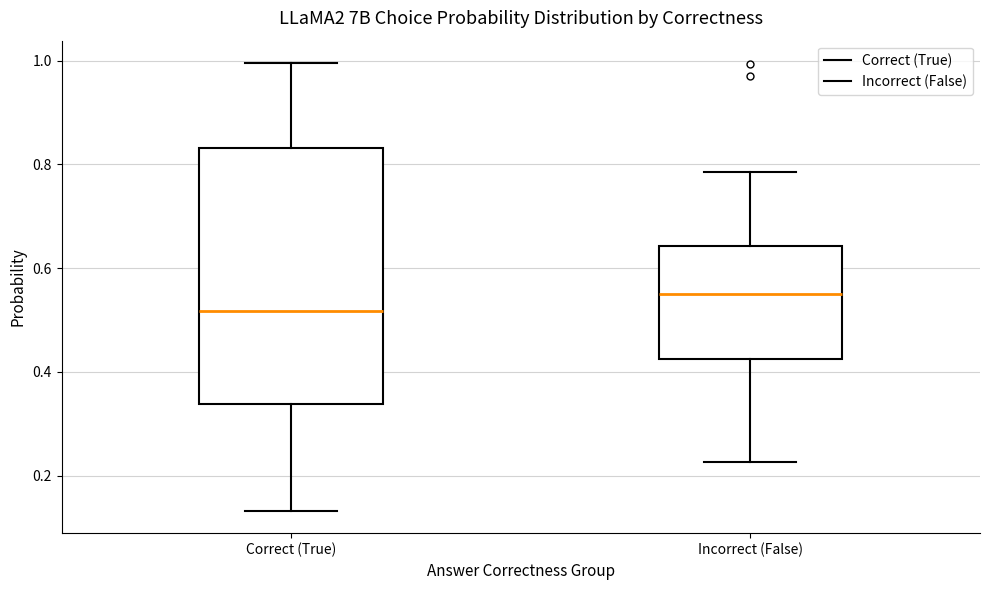

Which box's median line is the lowest?

Correct (True)